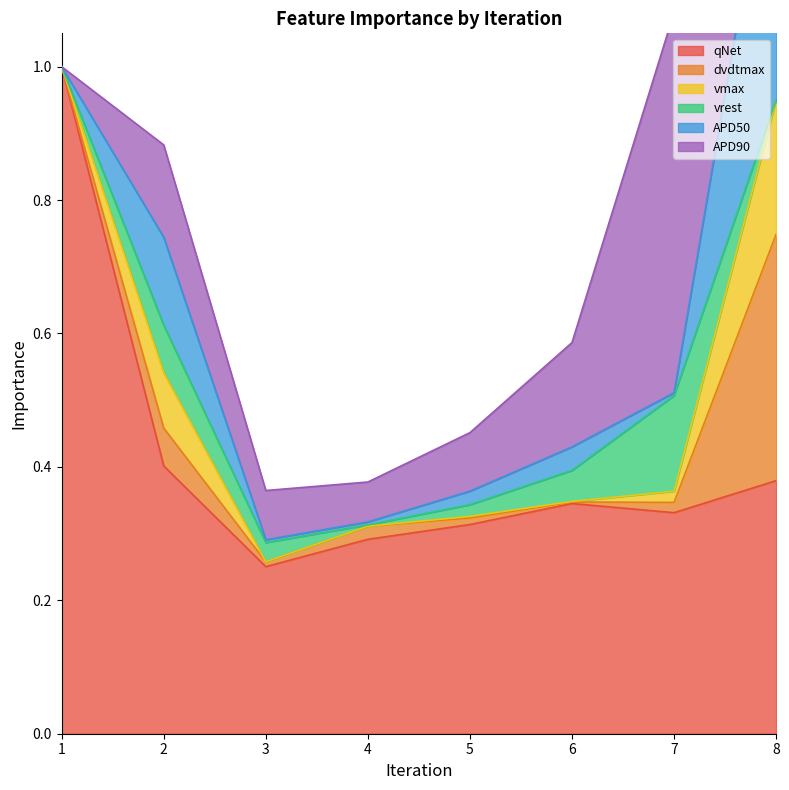

Is it true that vrest equals 0.0 at 5?

False